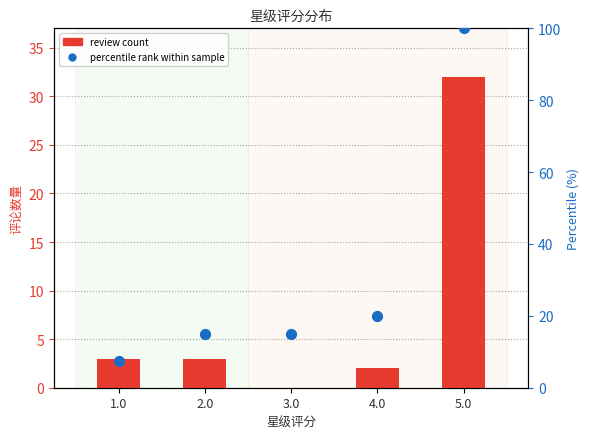

Which series contains the highest Y value?

percentile rank within sample